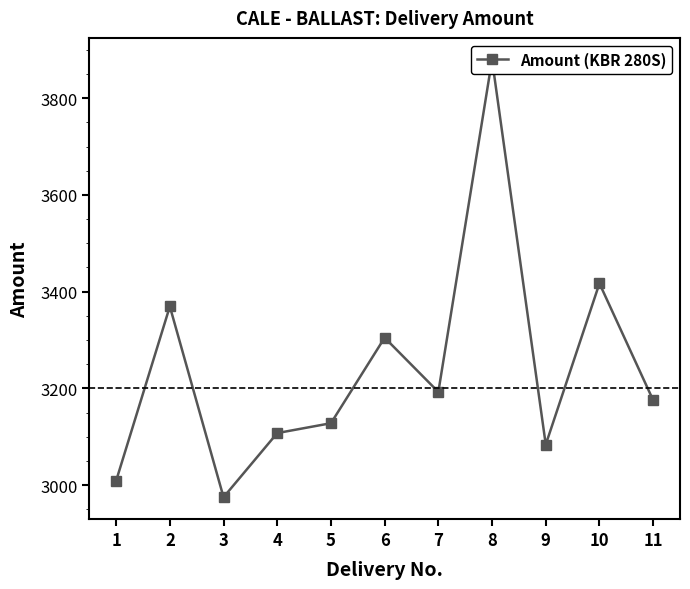

What is the average value?

3240.2